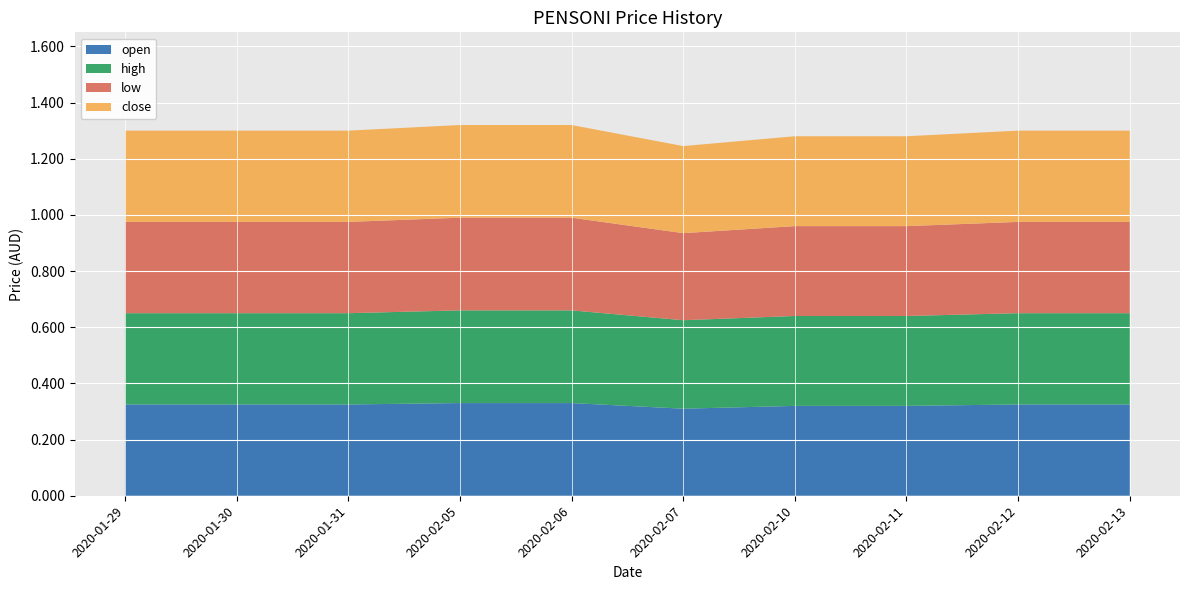

Reading left to right, list all the values displayed in this chart.

open: 2020-01-29=0.3	2020-01-30=0.3	2020-01-31=0.3	2020-02-05=0.3	2020-02-06=0.3	2020-02-07=0.3	2020-02-10=0.3	2020-02-11=0.3	2020-02-12=0.3	2020-02-13=0.3
high: 2020-01-29=0.3	2020-01-30=0.3	2020-01-31=0.3	2020-02-05=0.3	2020-02-06=0.3	2020-02-07=0.3	2020-02-10=0.3	2020-02-11=0.3	2020-02-12=0.3	2020-02-13=0.3
low: 2020-01-29=0.3	2020-01-30=0.3	2020-01-31=0.3	2020-02-05=0.3	2020-02-06=0.3	2020-02-07=0.3	2020-02-10=0.3	2020-02-11=0.3	2020-02-12=0.3	2020-02-13=0.3
close: 2020-01-29=0.3	2020-01-30=0.3	2020-01-31=0.3	2020-02-05=0.3	2020-02-06=0.3	2020-02-07=0.3	2020-02-10=0.3	2020-02-11=0.3	2020-02-12=0.3	2020-02-13=0.3